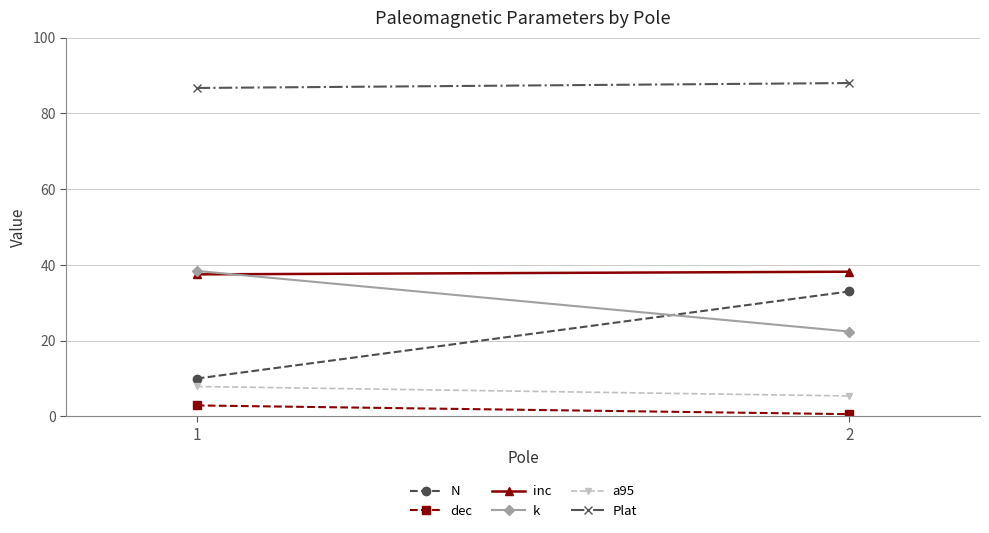

What is the value of the a95 point at the 2nd from the left?

5.4